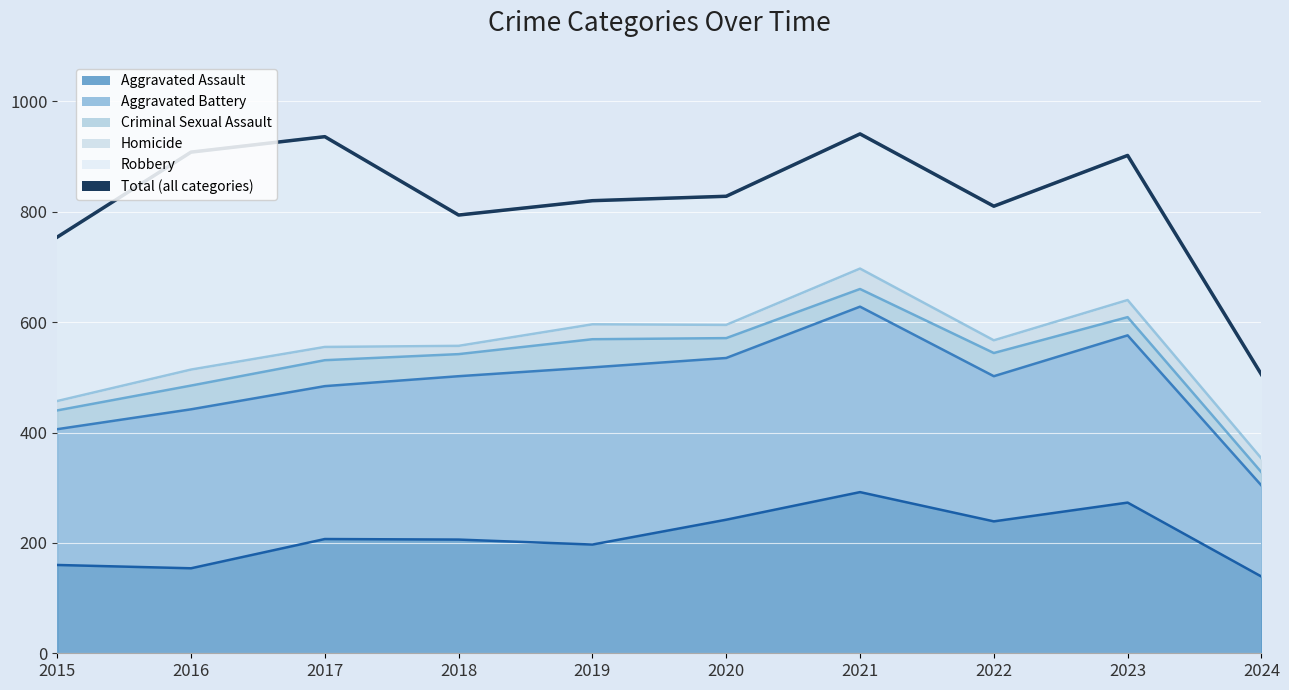

True or false: the data has more than 2 interior local peaks.

True